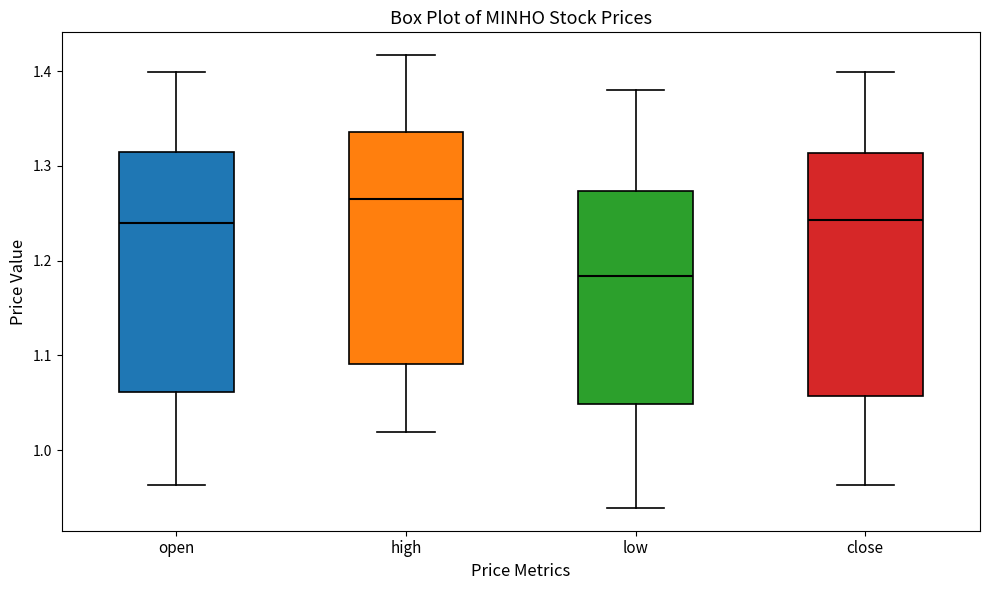

Which box has the lowest median line?

low